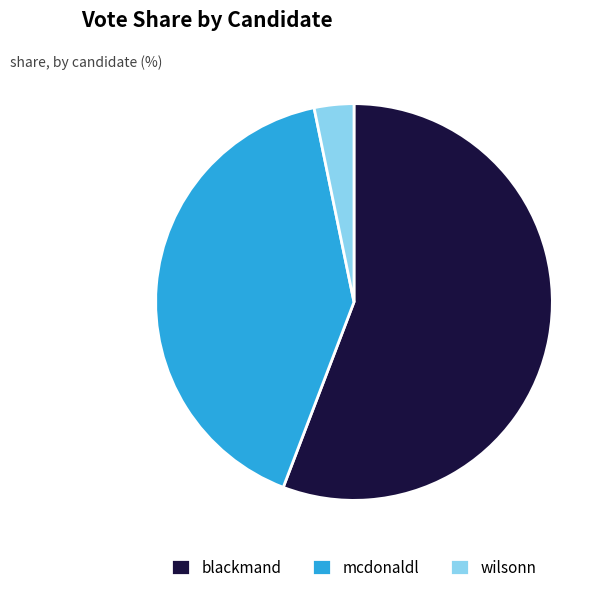

Which has a higher value, wilsonn or blackmand?

blackmand